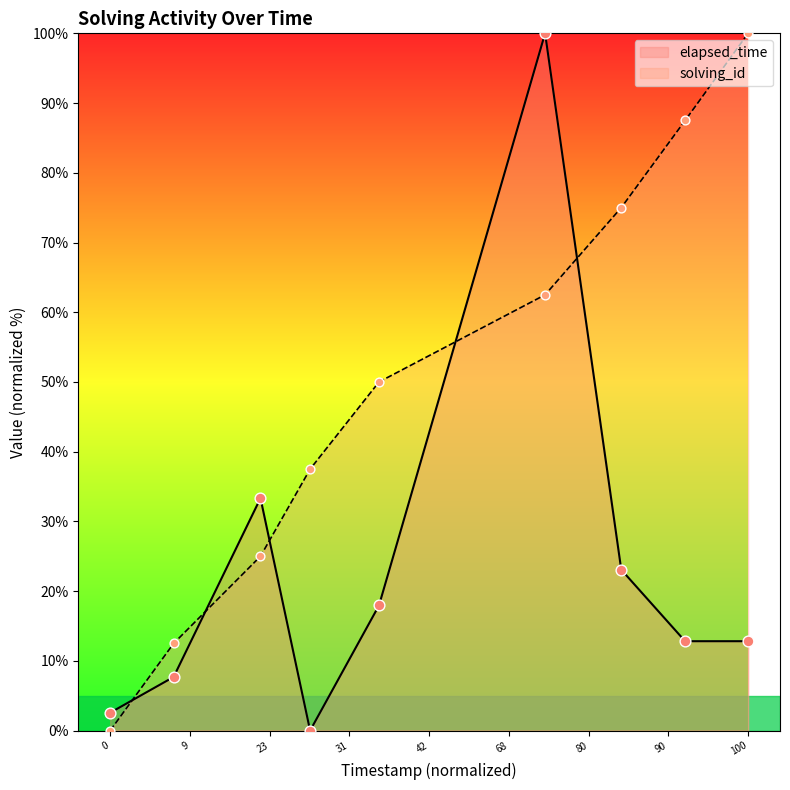

Which series has the widest spread of Y values?

solving_id